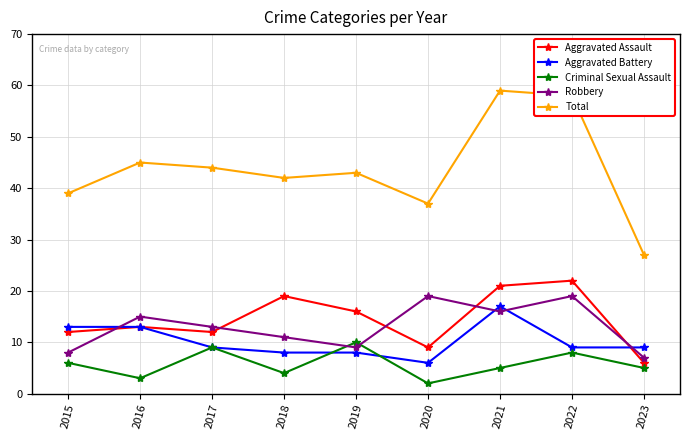

Which series has the largest range (max minus min)?

Total